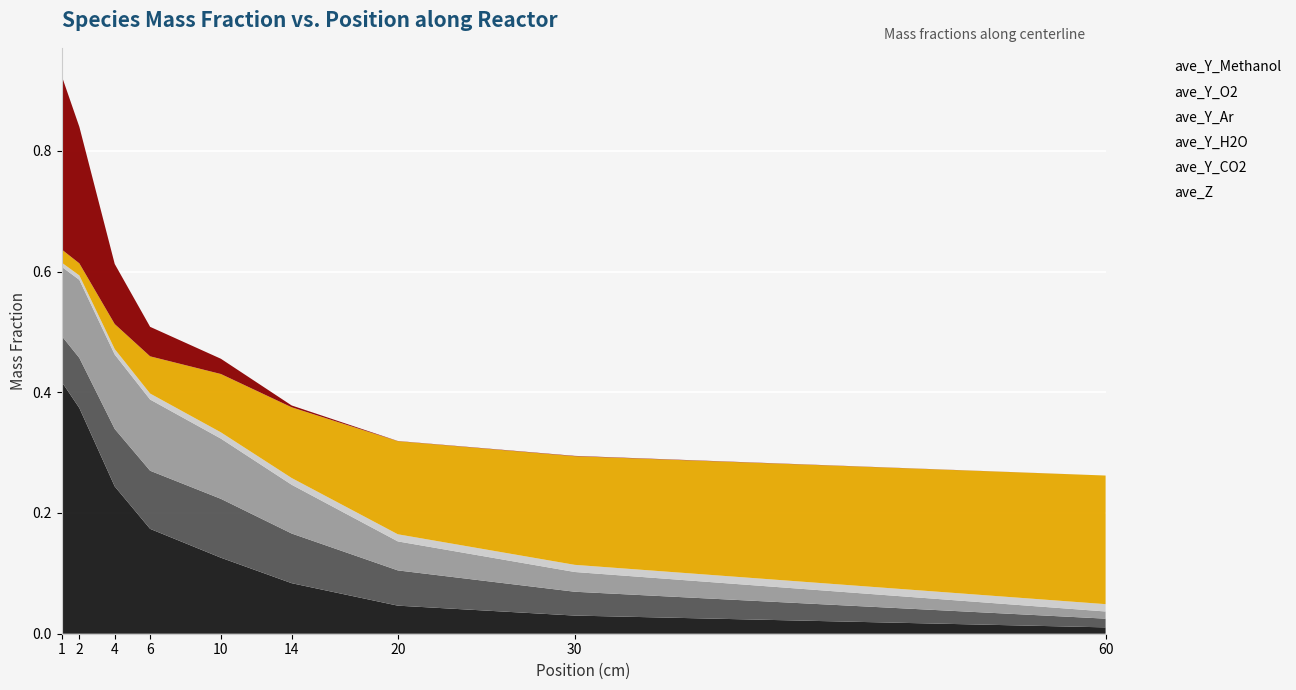

Reading left to right, what are all the values shown in this chart?

ave_Z: 0.4	0.4	0.2	0.2	0.1	0.1	0.0	0.0	0.0
ave_Y_CO2: 0.1	0.1	0.1	0.1	0.1	0.1	0.1	0.0	0.0
ave_Y_H2O: 0.1	0.1	0.1	0.1	0.1	0.1	0.0	0.0	0.0
ave_Y_Ar: 0.0	0.0	0.0	0.0	0.0	0.0	0.0	0.0	0.0
ave_Y_O2: 0.0	0.0	0.0	0.1	0.1	0.1	0.2	0.2	0.2
ave_Y_Methanol: 0.3	0.2	0.1	0.0	0.0	0.0	0.0	0.0	0.0